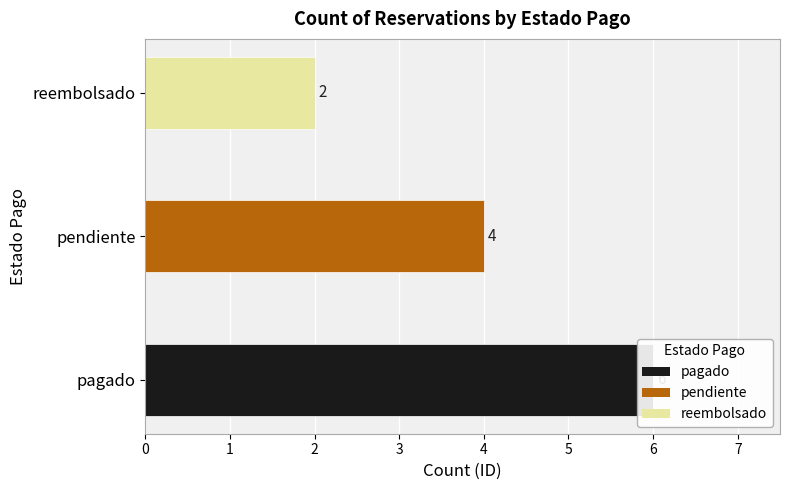

How many data points does each series have?

3